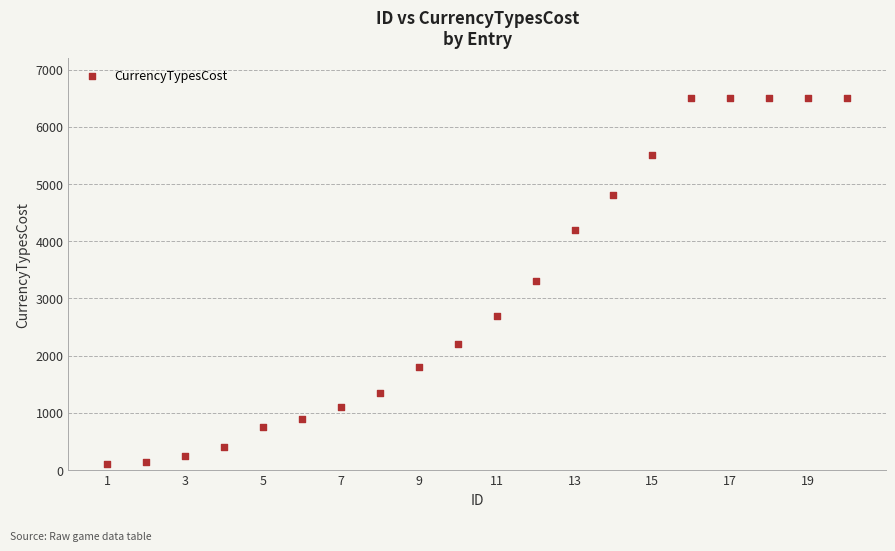

What is the range of Y values (max minus min)?

6400